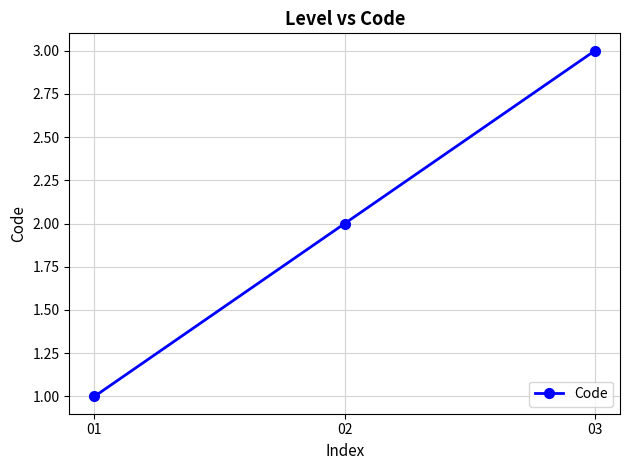

Which label corresponds to the largest value in the chart?

03